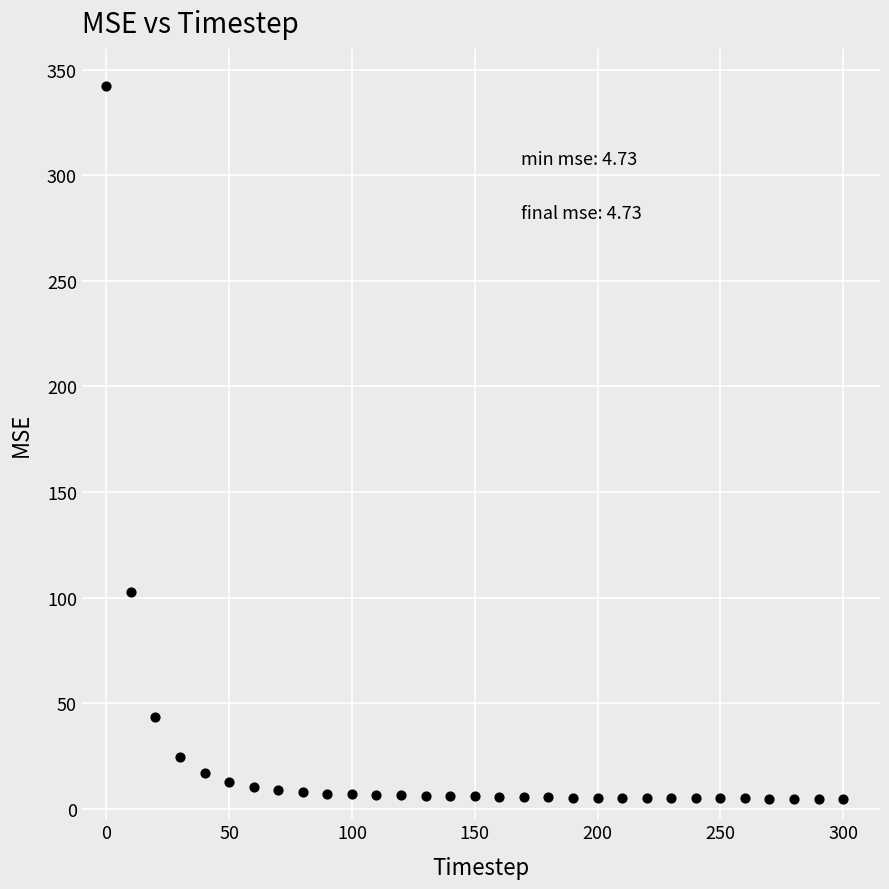

What Y value in the scatter plot is closest to 173?

102.7